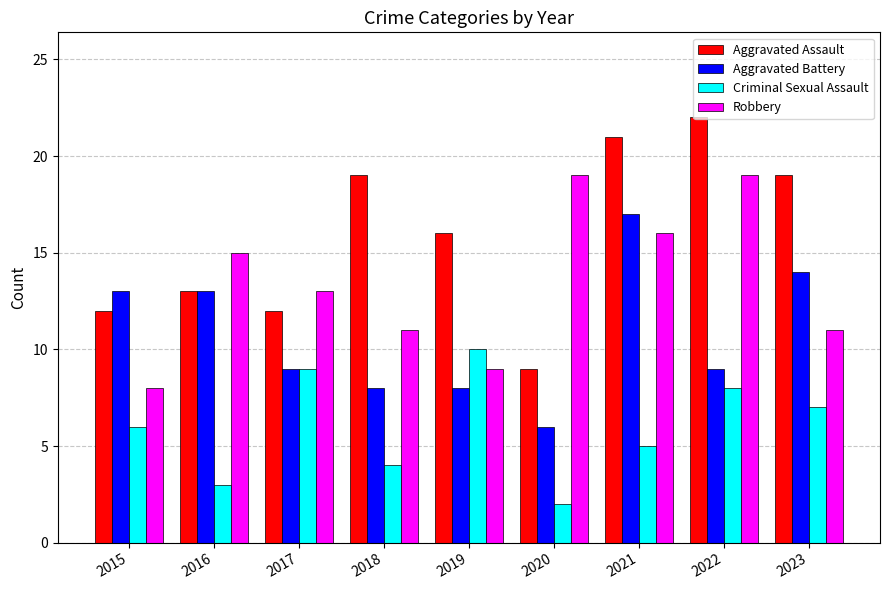

How many bars are there in each group?

4